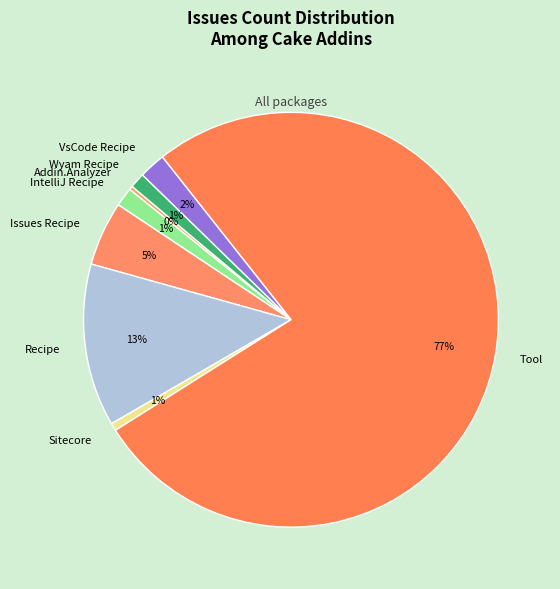

How many slices are in this pie chart?

8